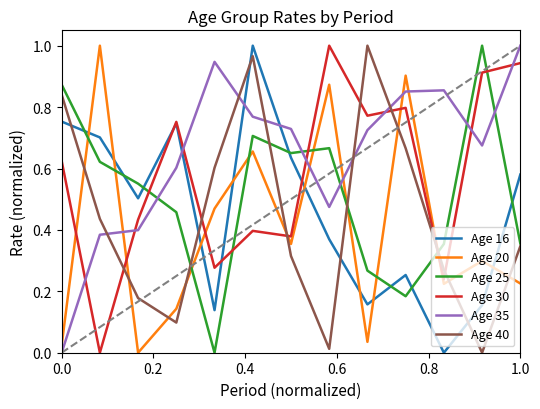

How many series are shown in this chart?

6